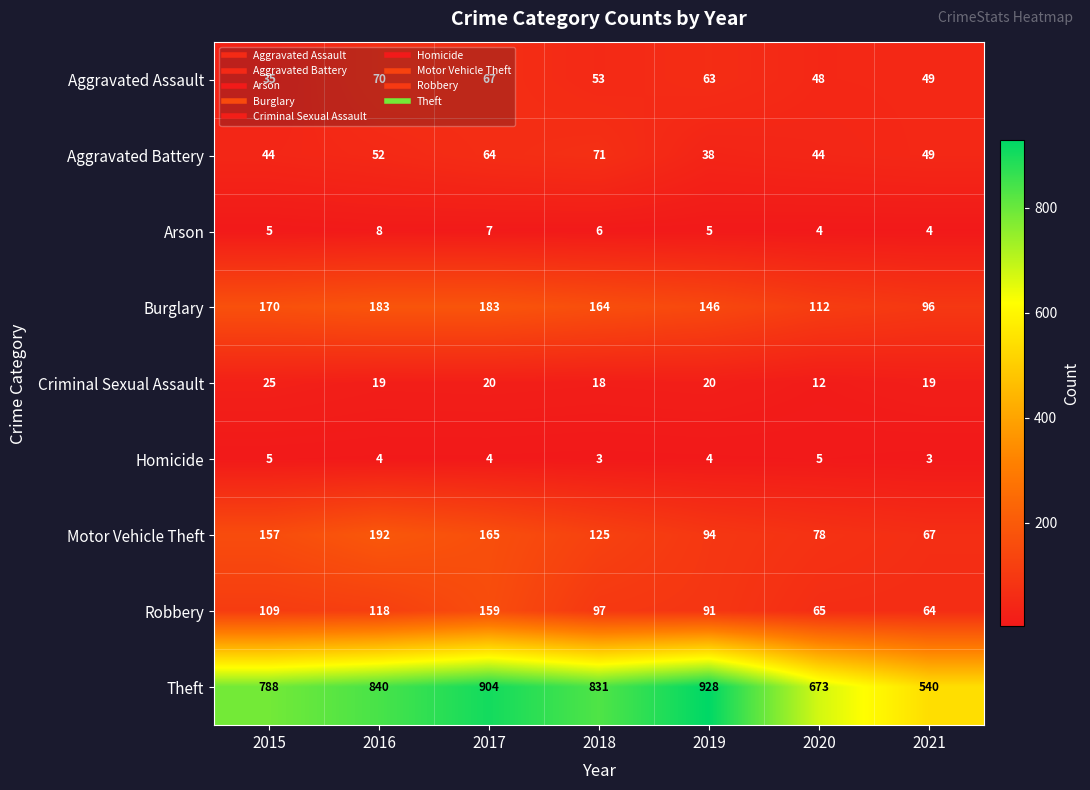

What is the sum of all Arson values?

39